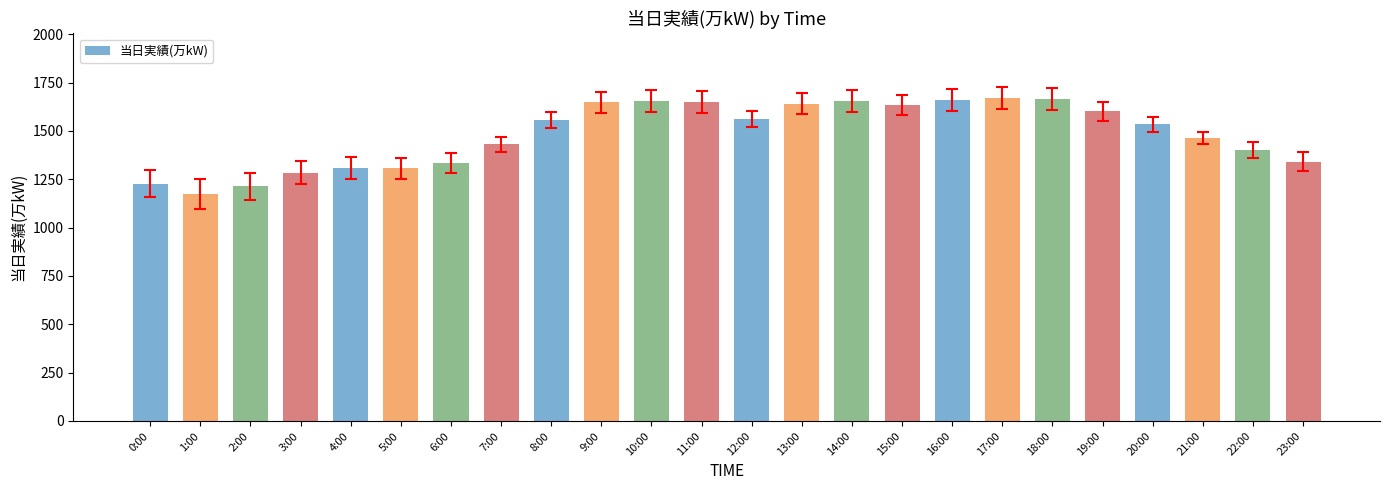

What is the minimum value shown in the chart?

1175